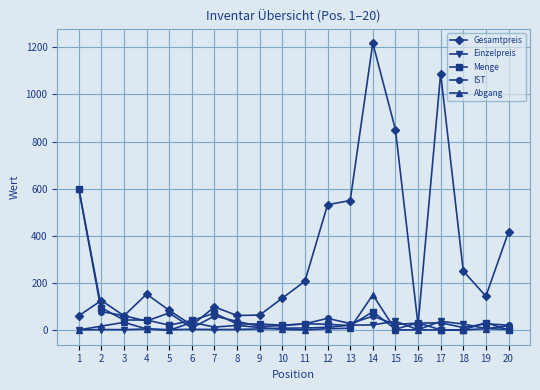

True or false: Gesamtpreis has more than 0 interior local peaks.

True